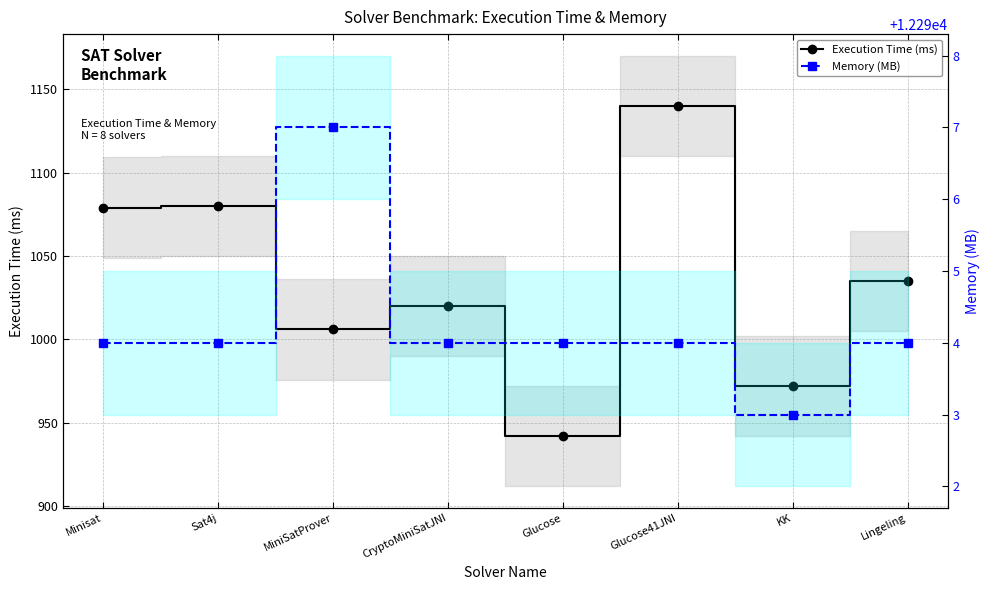

Which series changed the most between CryptoMiniSatJNI and Lingeling?

Execution Time (ms)